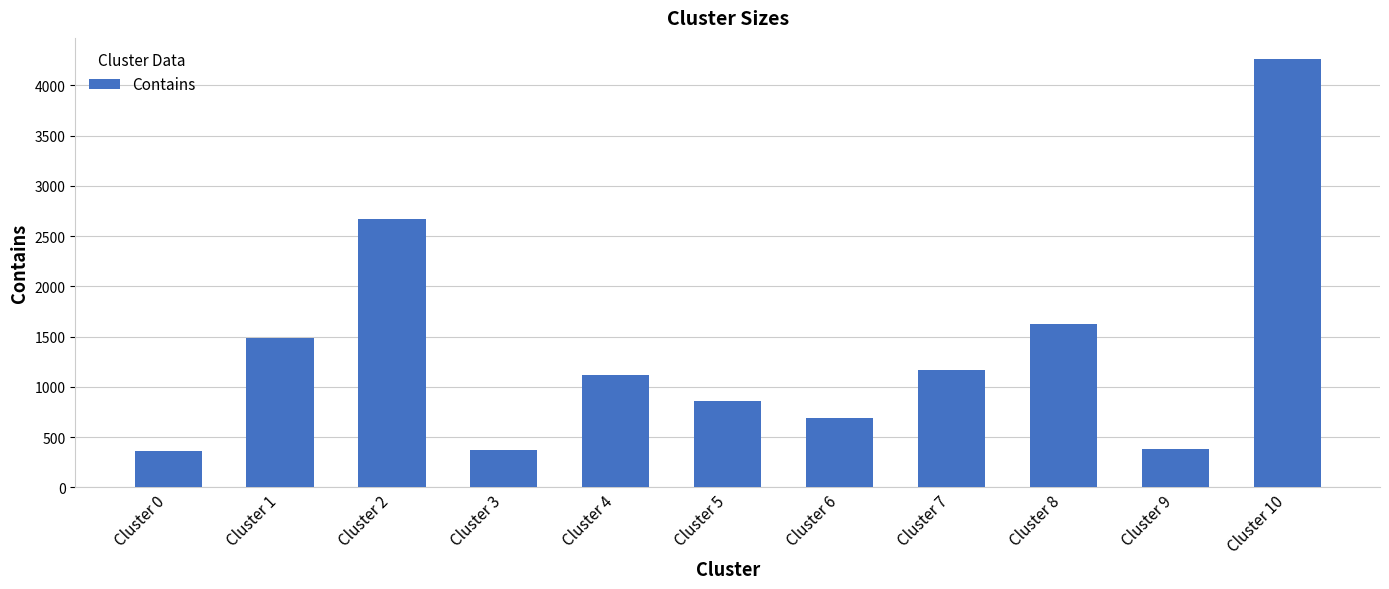

What is the value of the 2nd bar from the left?

1488